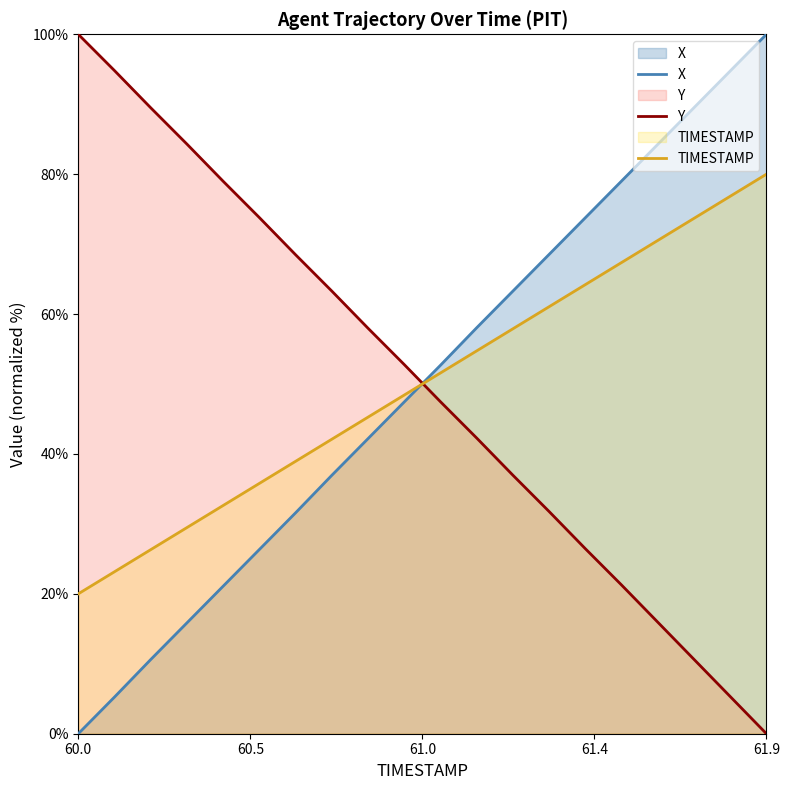

Rank the series by their maximum value, from highest to lowest.

X, Y, TIMESTAMP